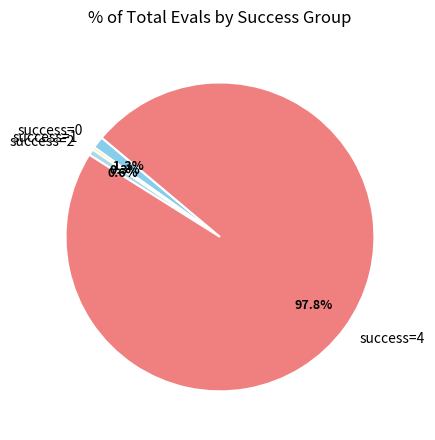

Is there a majority slice in this chart?

Yes